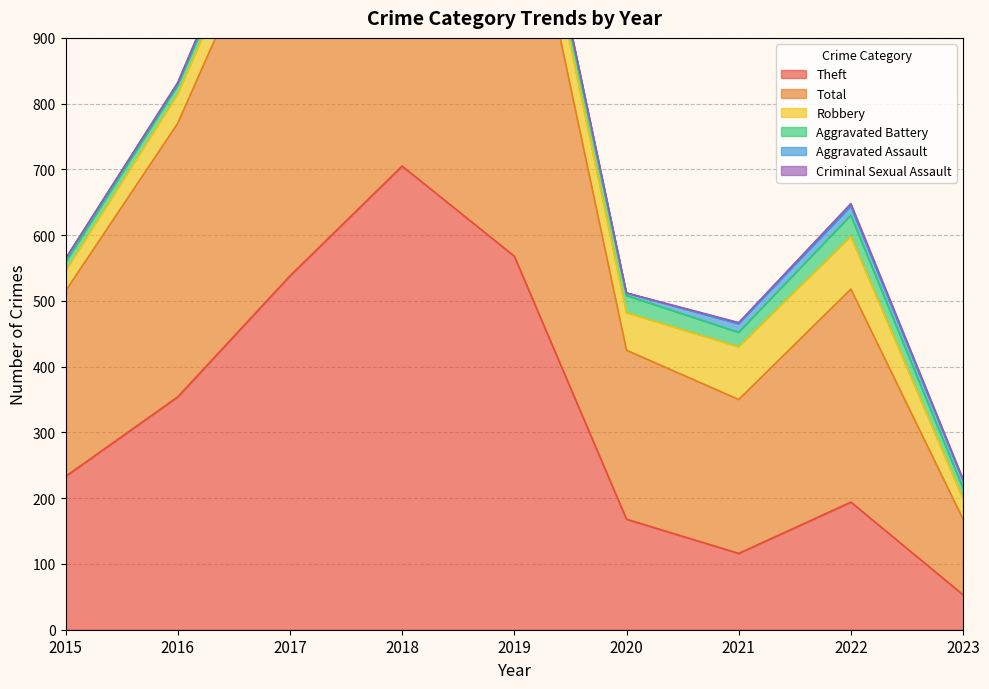

What is the value of the Aggravated Assault point at the 7th from the left?

13